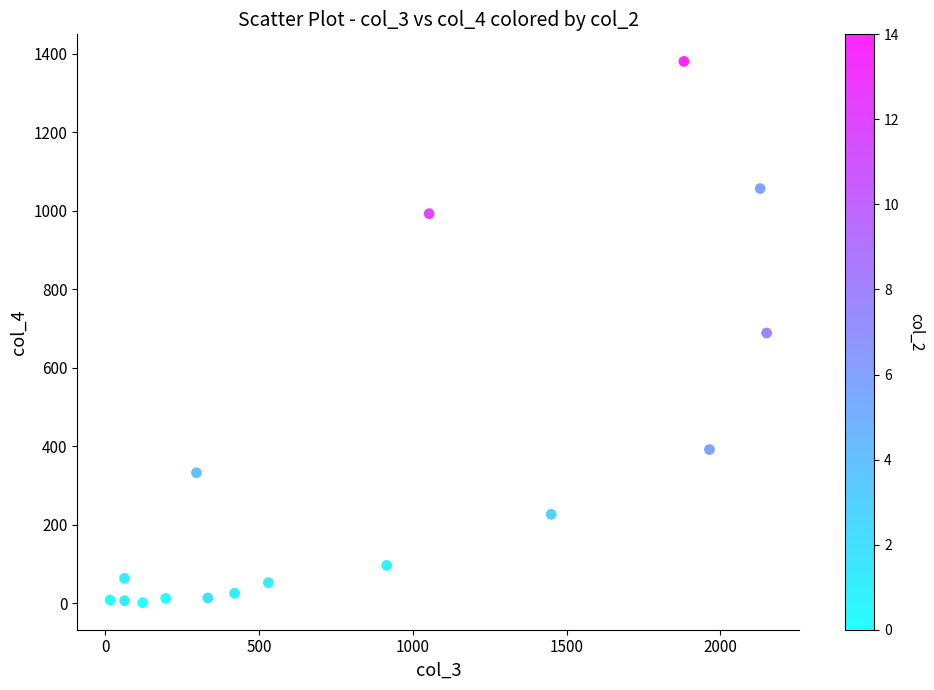

What is the range of Y values (max minus min)?

1379